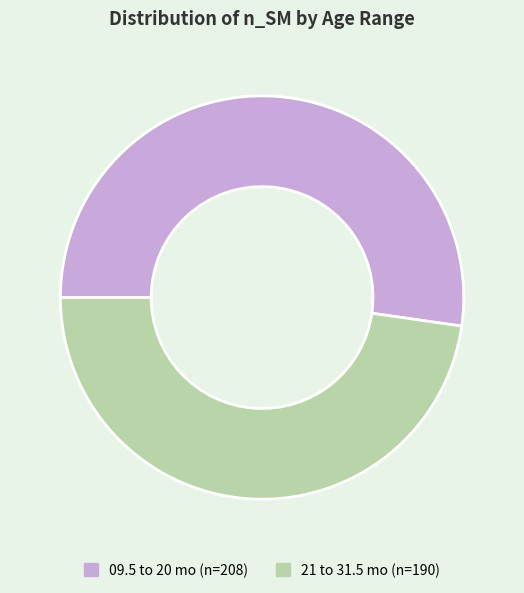

Rank the categories by value from highest to lowest.

09.5 to 20 mo, 21 to 31.5 mo